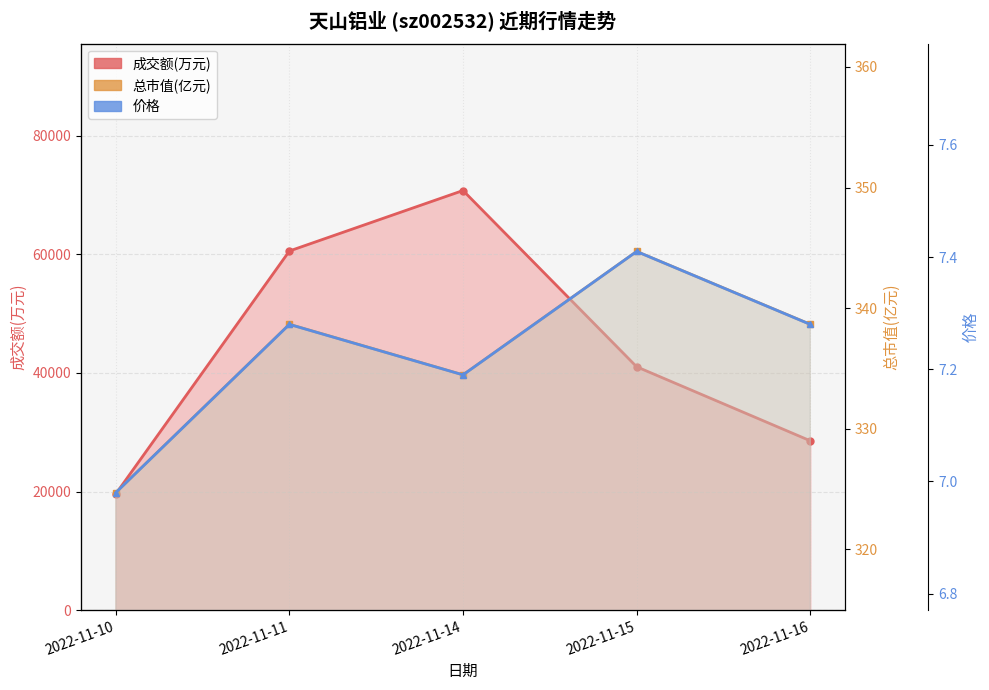

What is the average value of the 成交额(万元) series?

44095.6